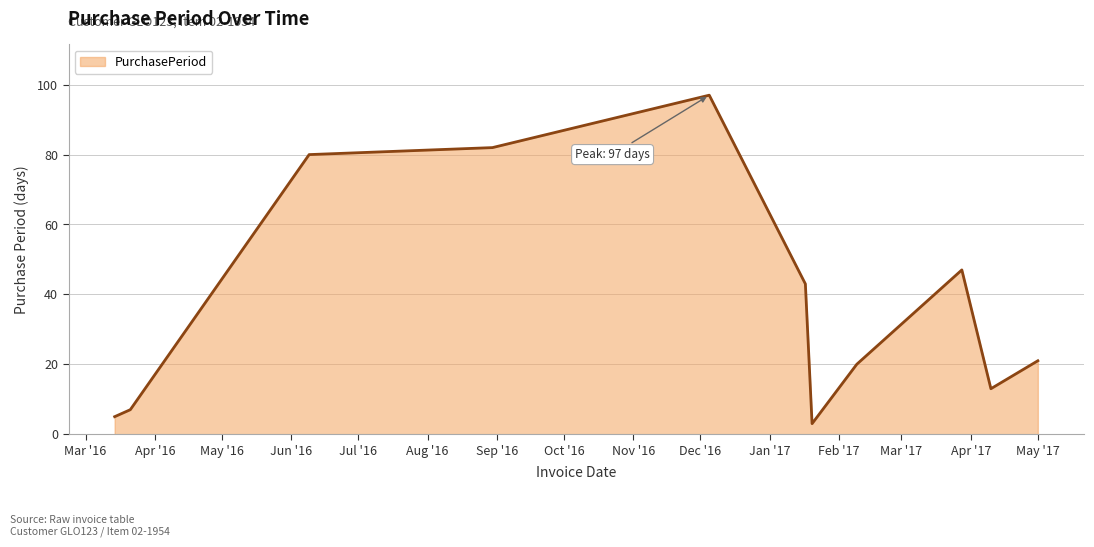

What is the minimum value shown in the chart?

3